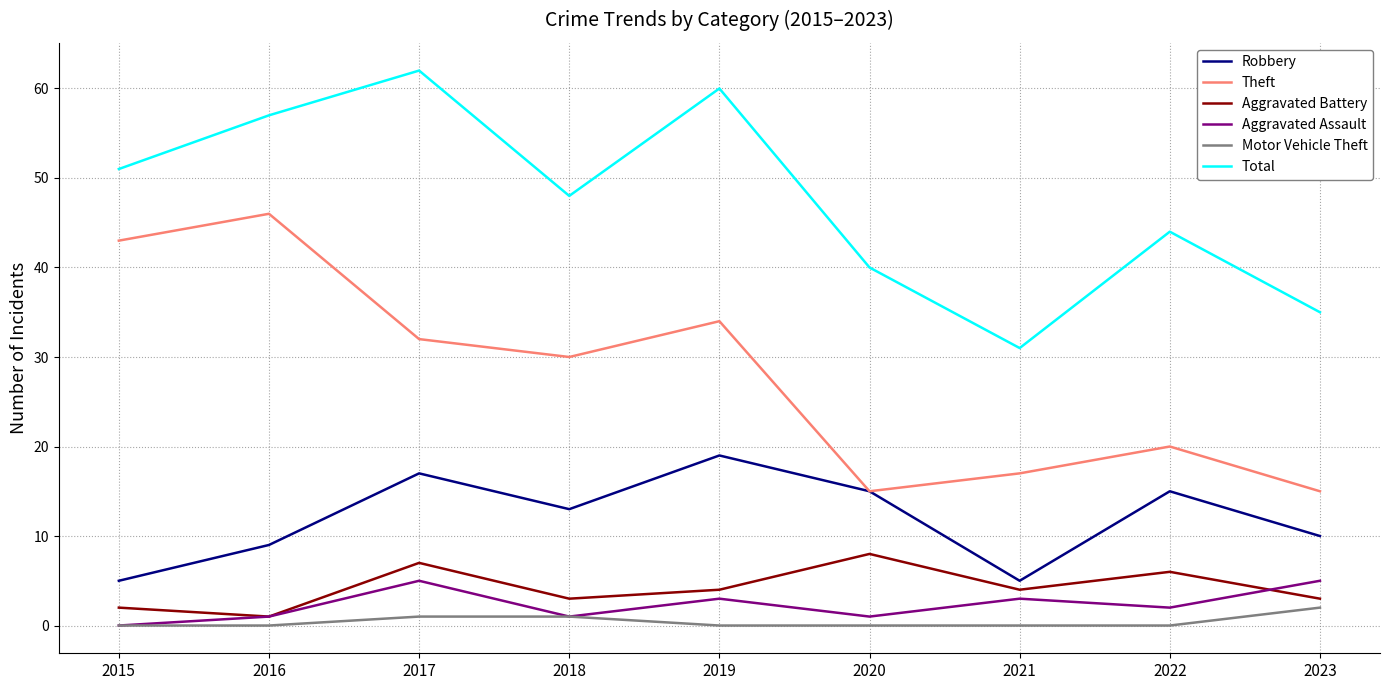

What is the greatest value displayed?

62